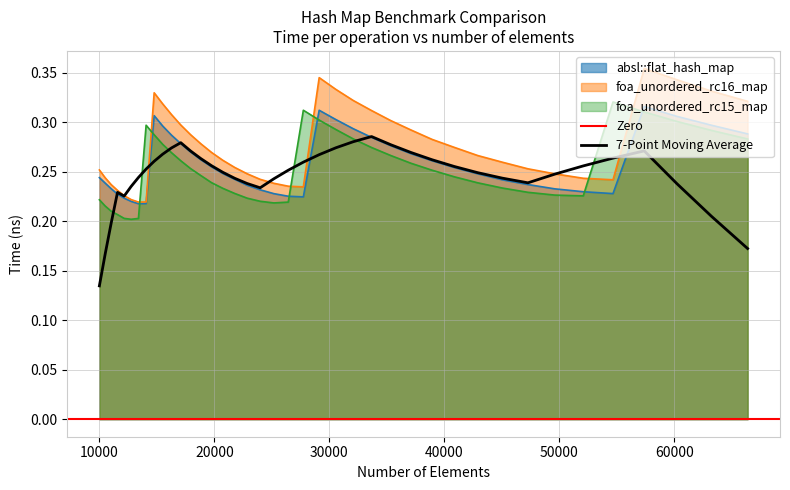

Rank the series at 11025 from highest to lowest value.

foa_unordered_rc16_map, absl::flat_hash_map, foa_unordered_rc15_map